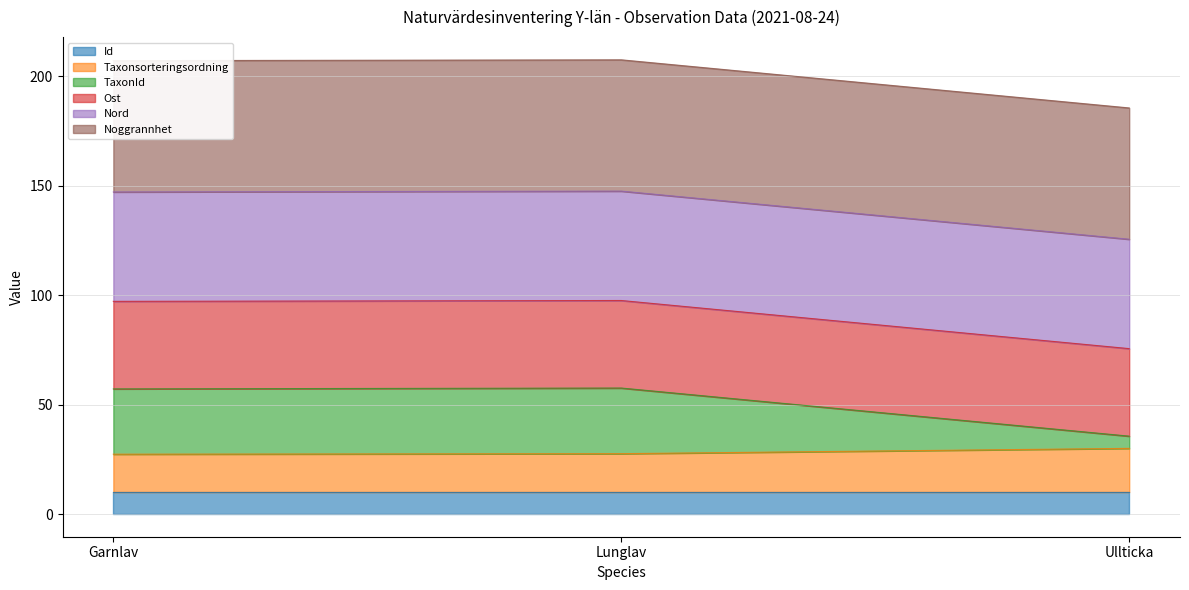

What is the lowest value of the Id series?

10.0